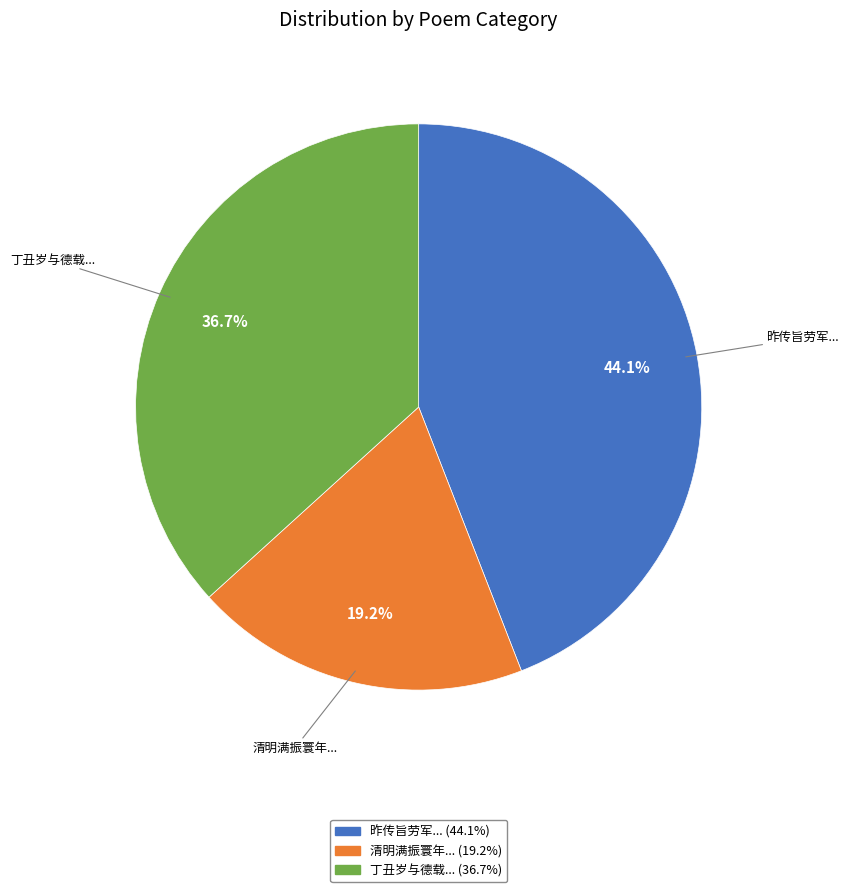

Does any single category account for the majority?

No